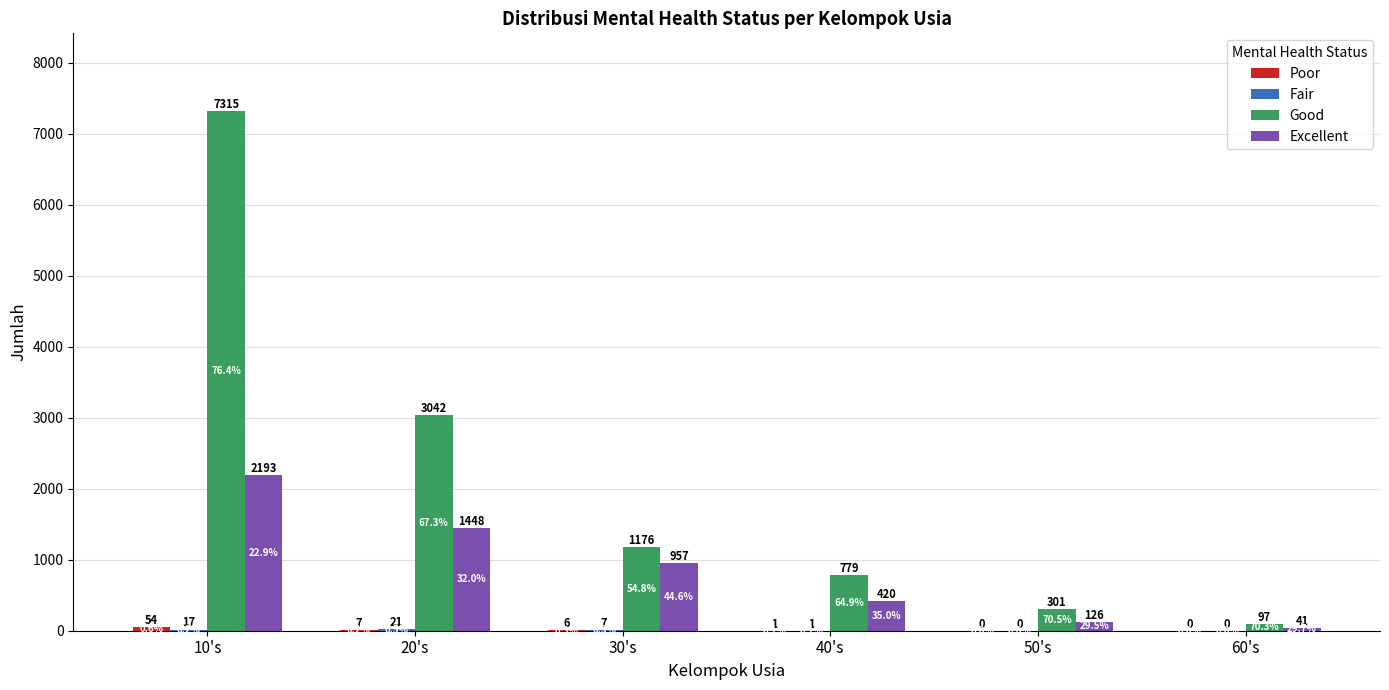

Between 10's and 30's, which series saw the biggest shift?

Good